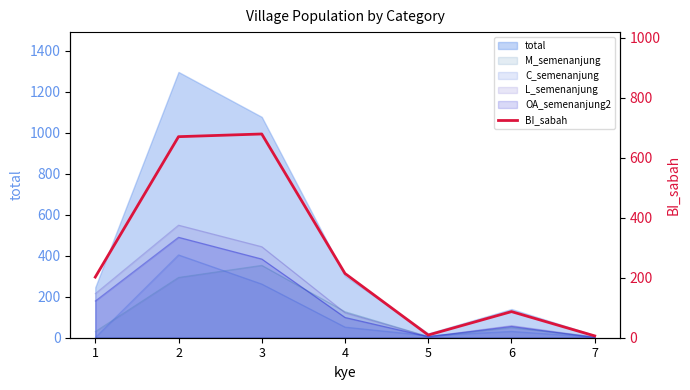

What is the value of the 3rd point from the left?

679